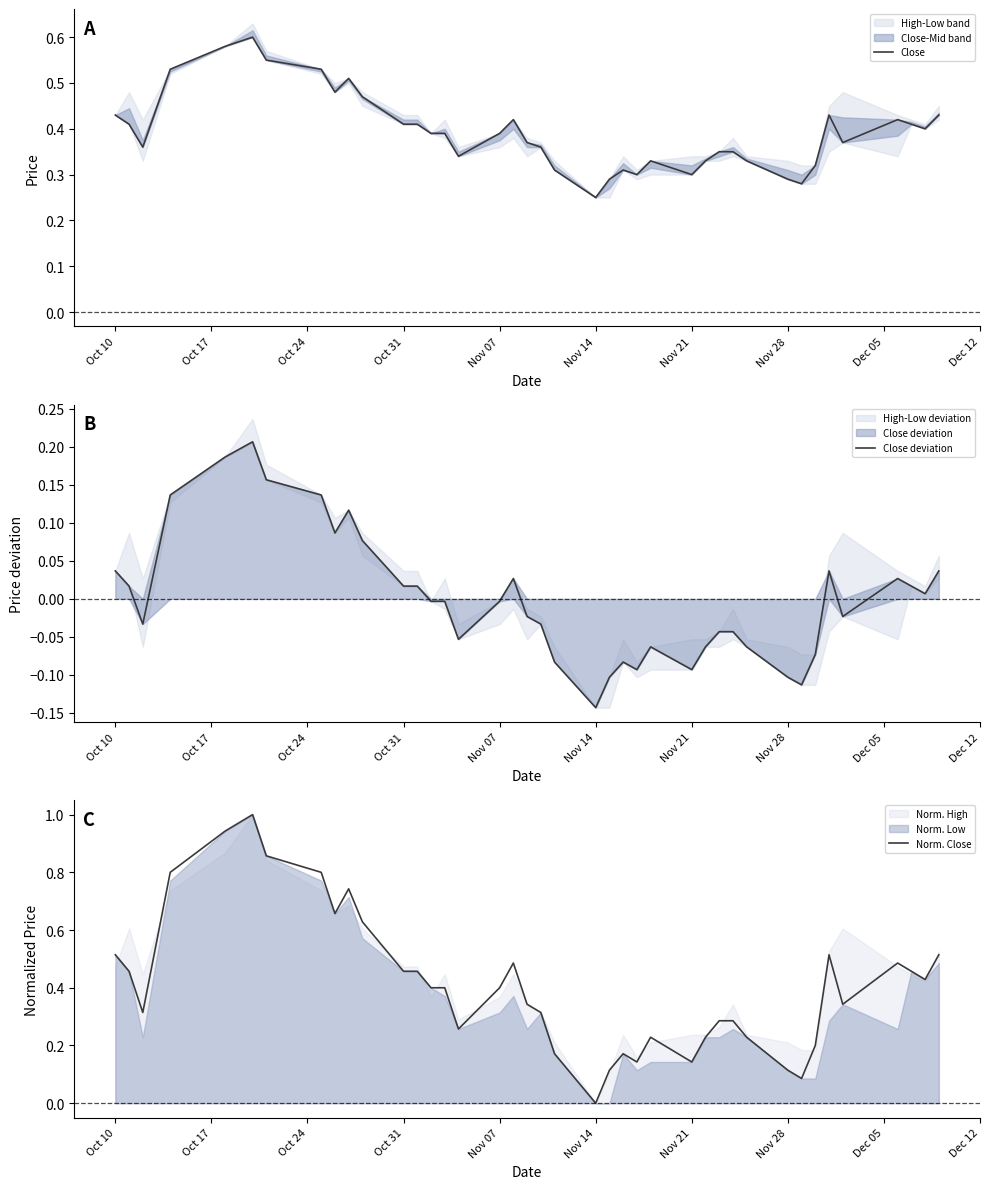

How many lines are shown in the chart?

3